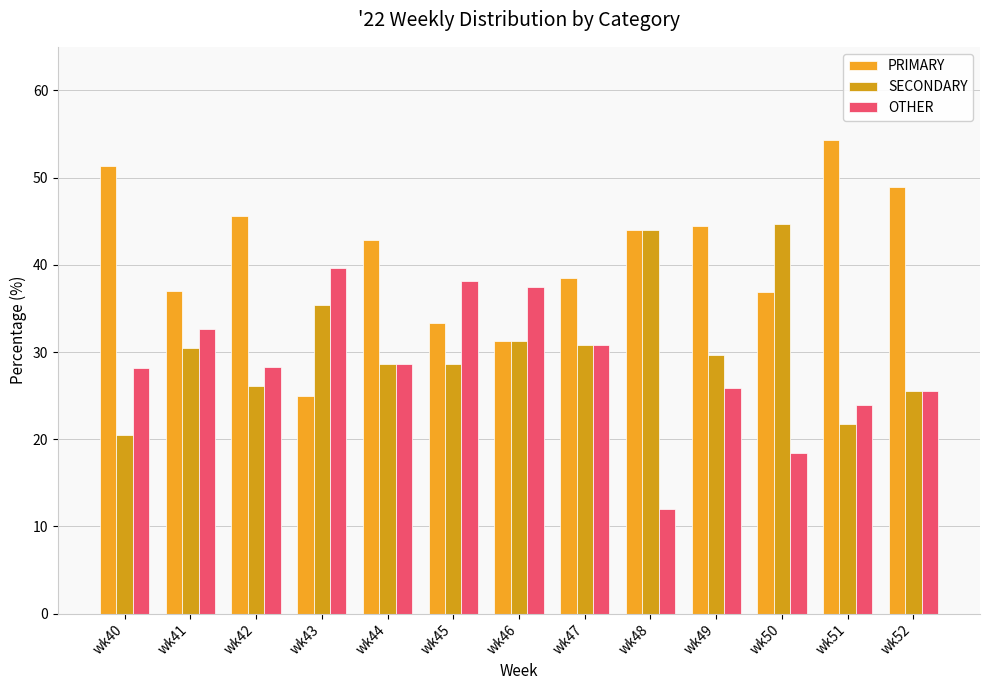

Reading right to left, transcribe all the data shown in this chart.

PRIMARY: 48.9	54.3	36.8	44.4	44.0	38.5	31.2	33.3	42.9	25.0	45.7	37.0	51.3
SECONDARY: 25.5	21.7	44.7	29.6	44.0	30.8	31.2	28.6	28.6	35.4	26.1	30.4	20.5
OTHER: 25.5	23.9	18.4	25.9	12.0	30.8	37.5	38.1	28.6	39.6	28.3	32.6	28.2